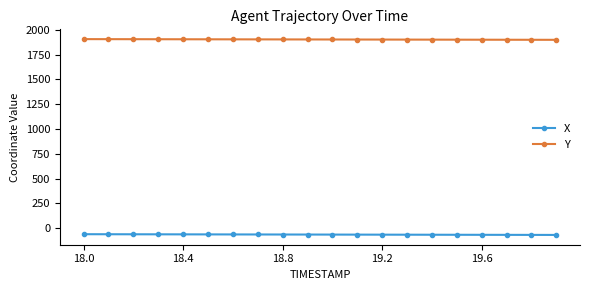

True or false: X and Y intersect in this chart.

False